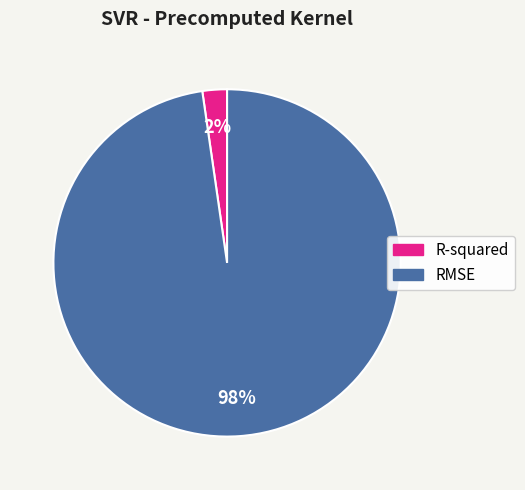

To the nearest percent, what portion does RMSE represent?

98%